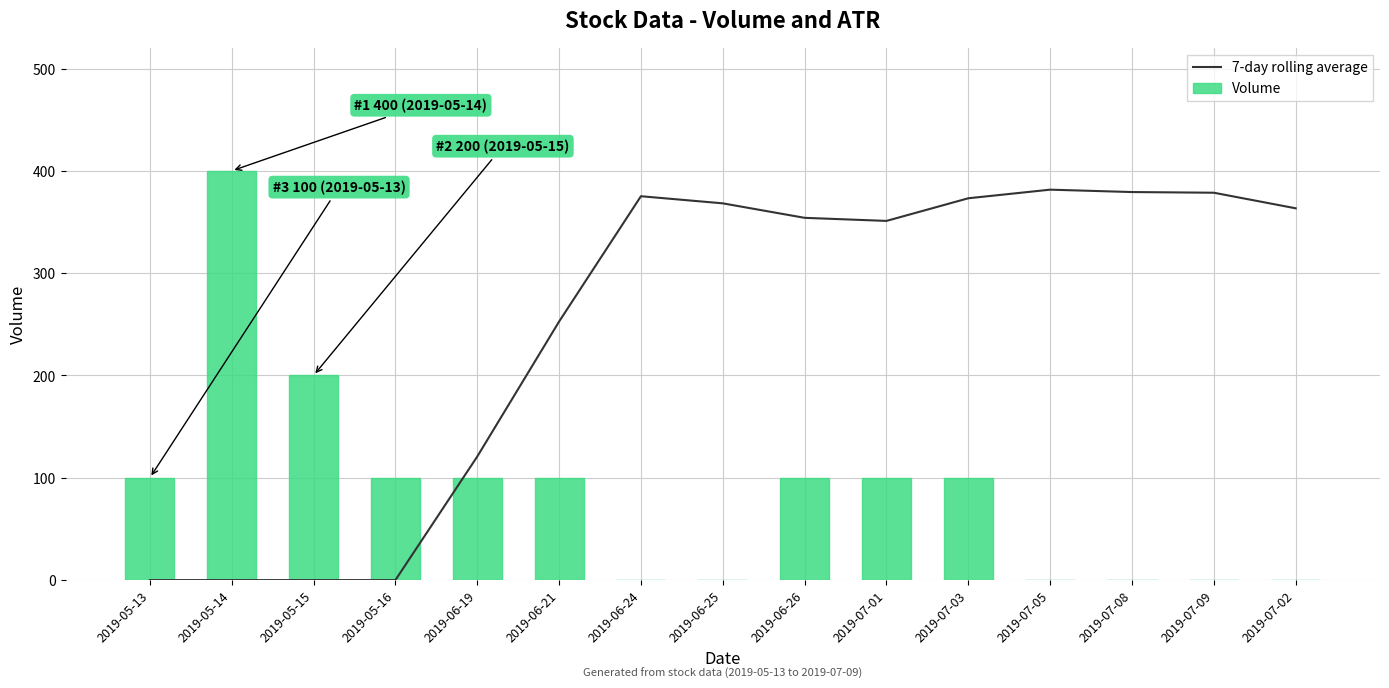

What position from the right is 2019-06-25?

8